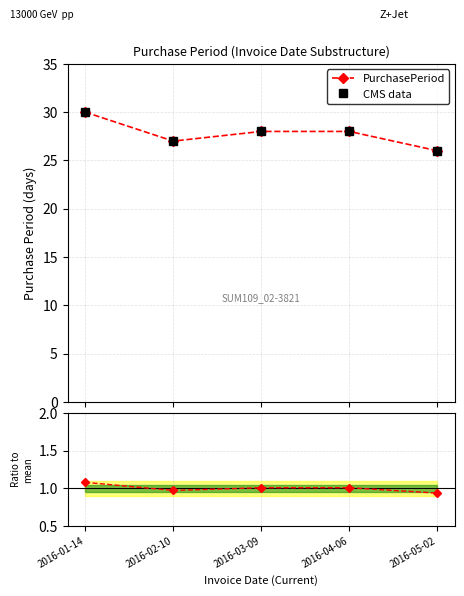

Count the PurchasePeriod values in the range 27 to 28.

3